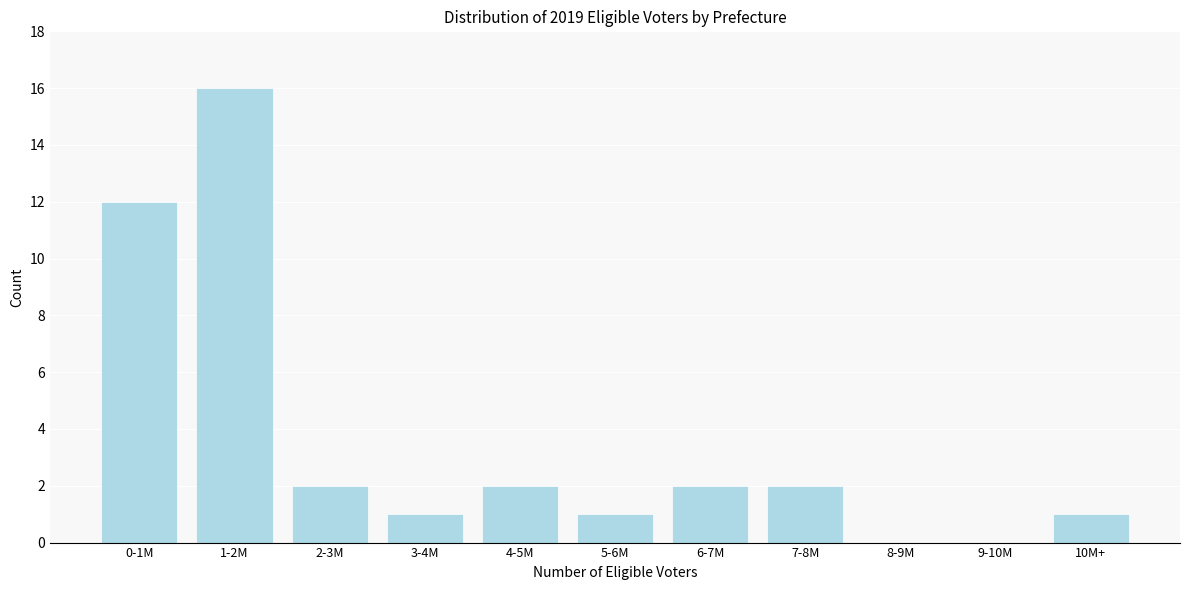

Reading left to right, what are all the values shown in this chart?

0-1M=12	1-2M=16	2-3M=2	3-4M=1	4-5M=2	5-6M=1	6-7M=2	7-8M=2	8-9M=0	9-10M=0	10M+=1